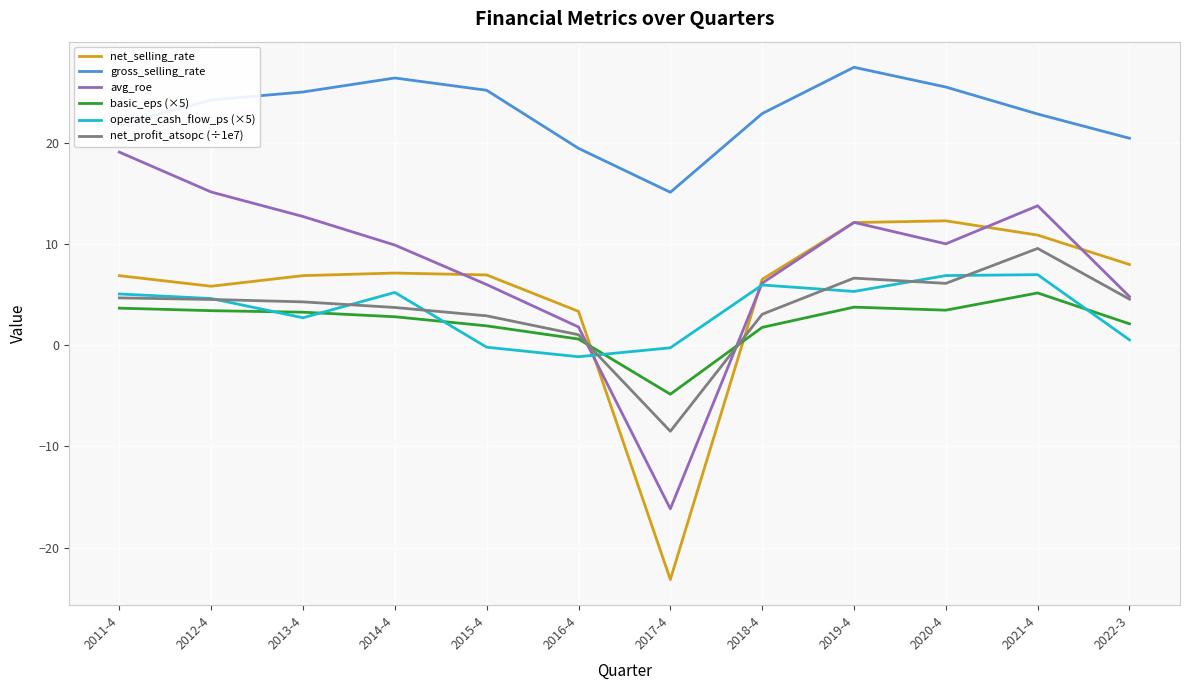

True or false: avg_roe and net_selling_rate intersect in this chart.

True